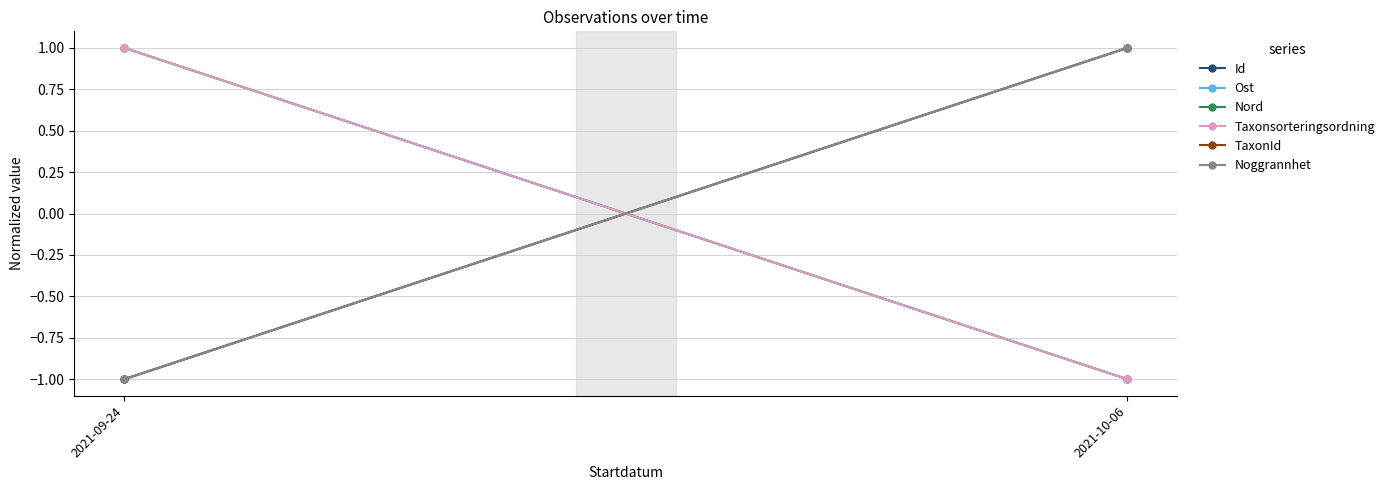

What position from the left is 2021-10-06?

2